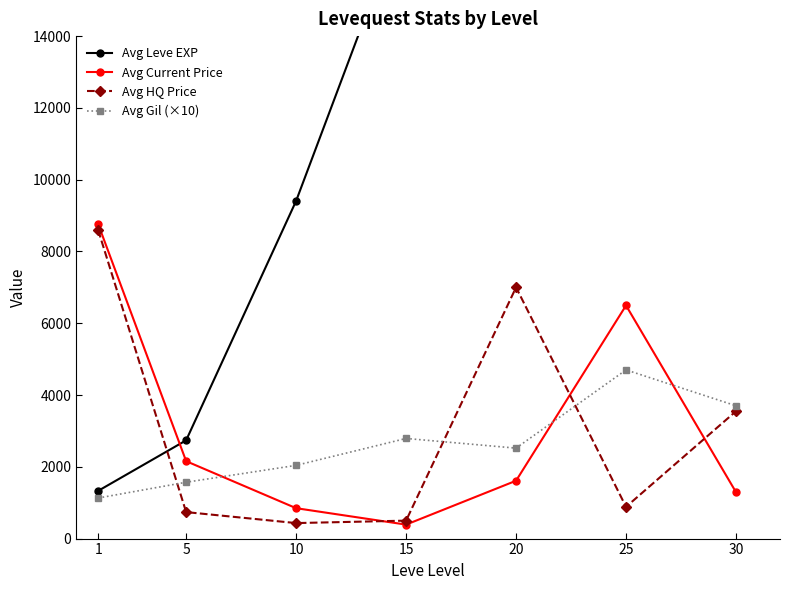

What is the smallest value displayed?

389